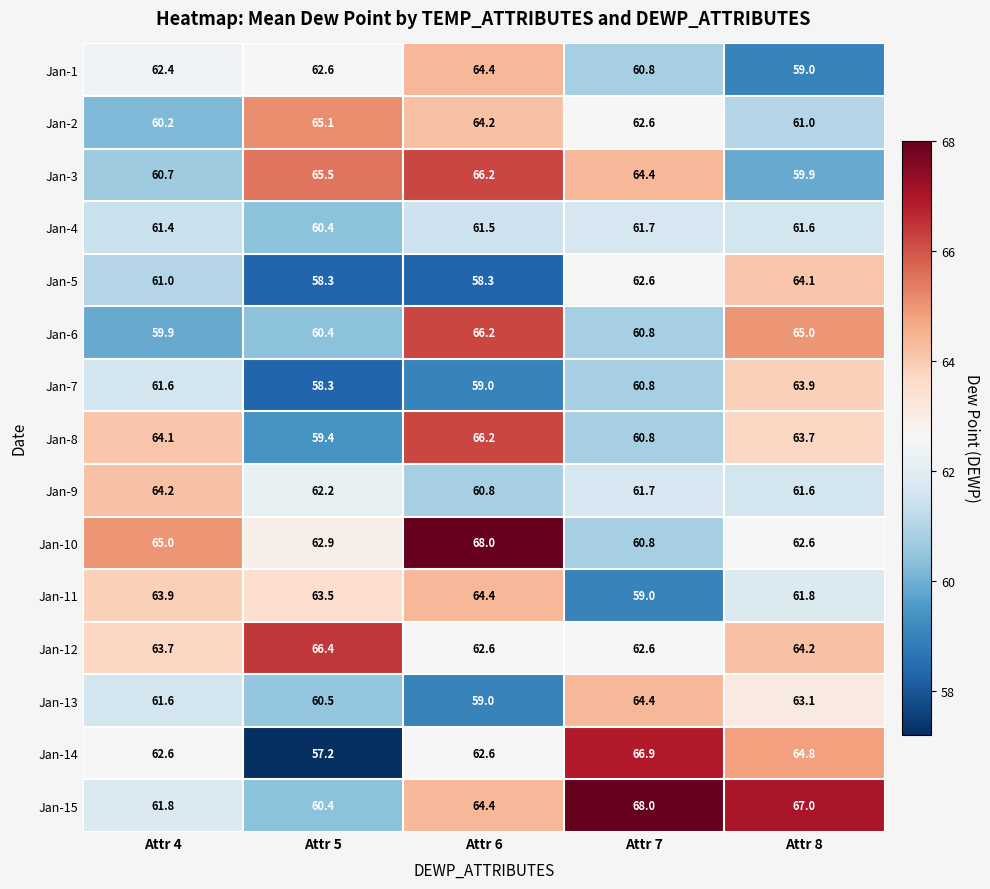

How many categories are shown in the chart?

5